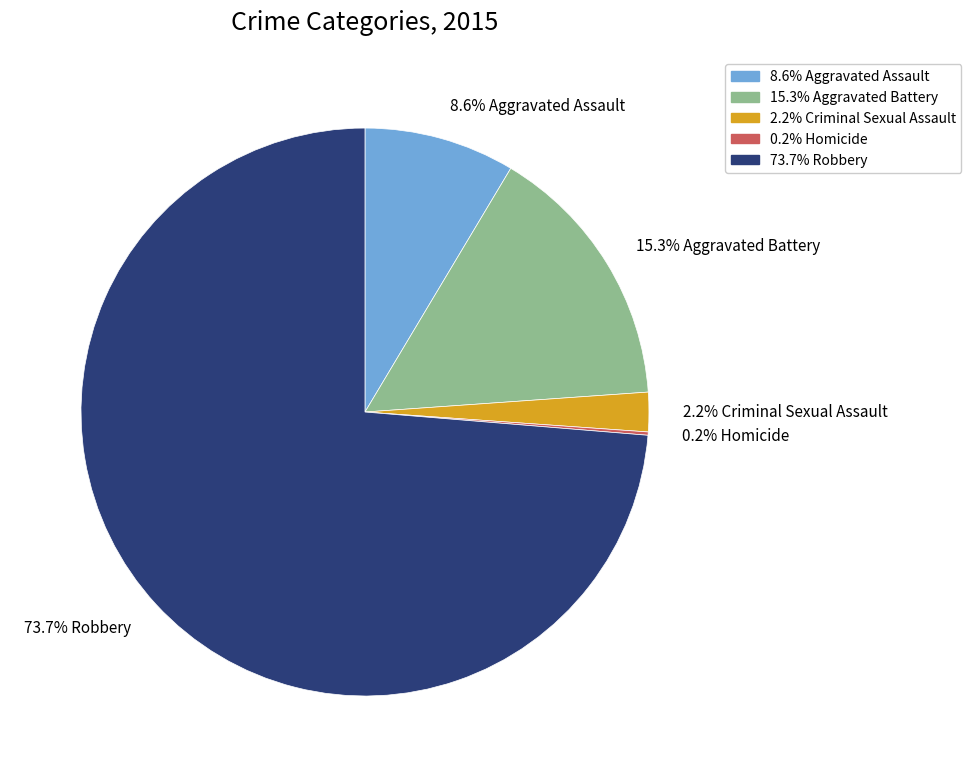

Which category has the biggest portion of the pie?

73.7% Robbery